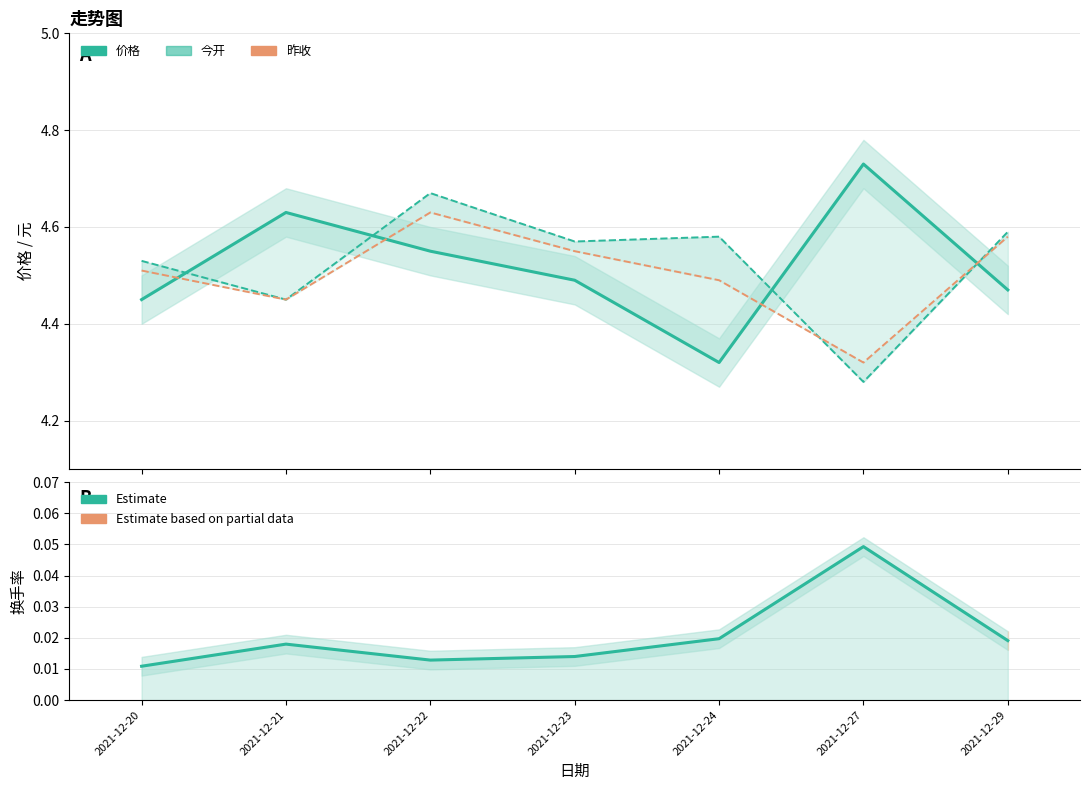

At which category does the chart reach its peak across all series?

2021-12-27